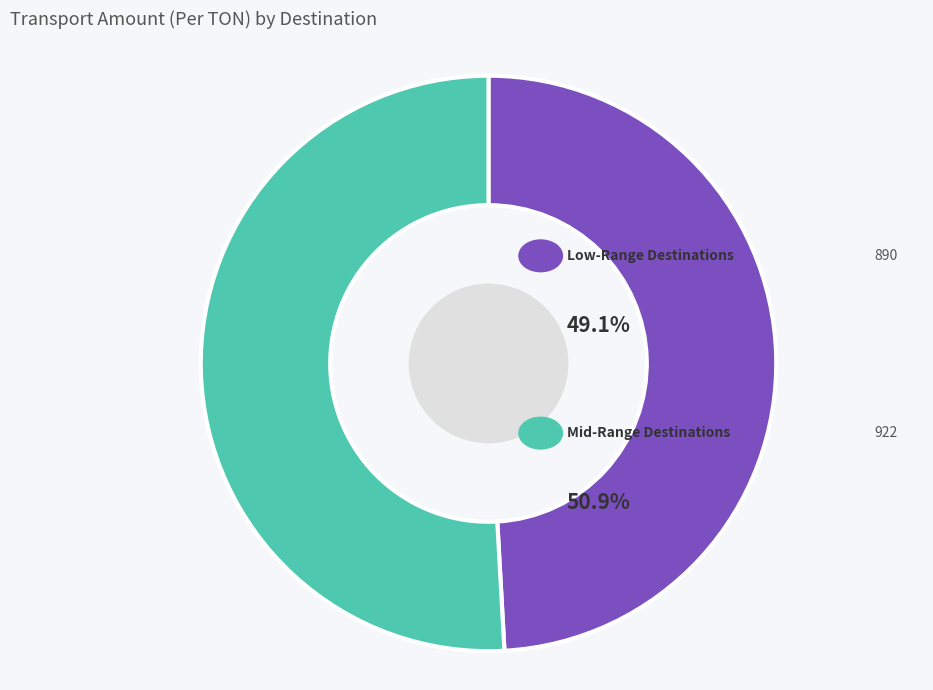

Does any single category account for the majority?

Yes